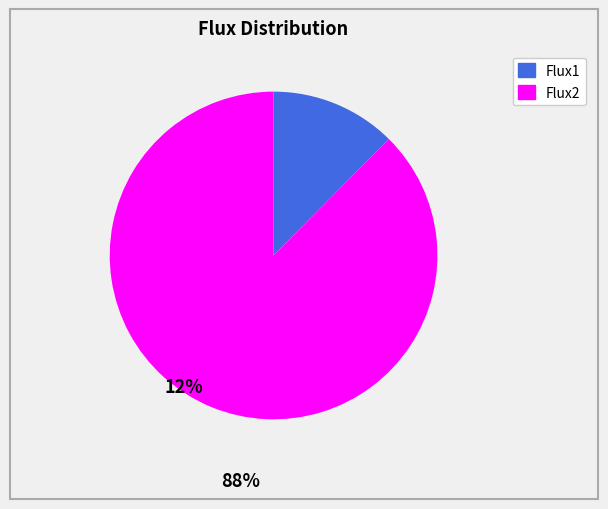

Which category has the smallest portion of the pie?

Flux1